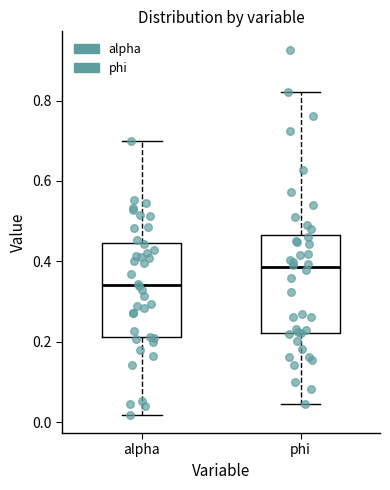

Where is the upper edge of the box for alpha on the y-axis? The values are not printed on the chart, so give them approximately, as read against the axis.

0.44